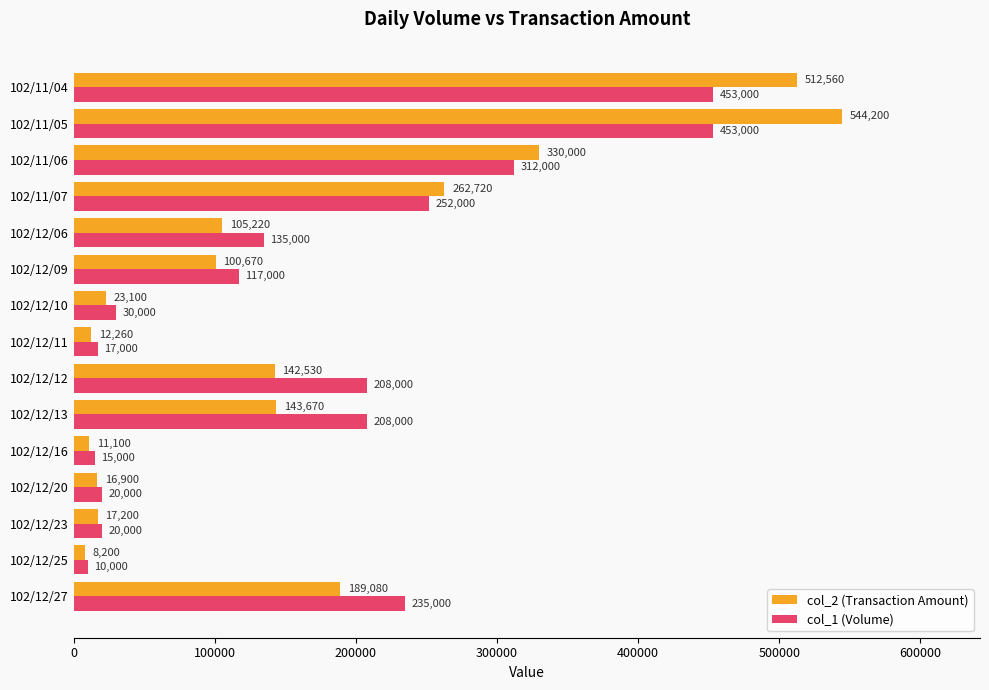

Is it true that col_1 (Volume) equals 784720 at 102/11/05?

False